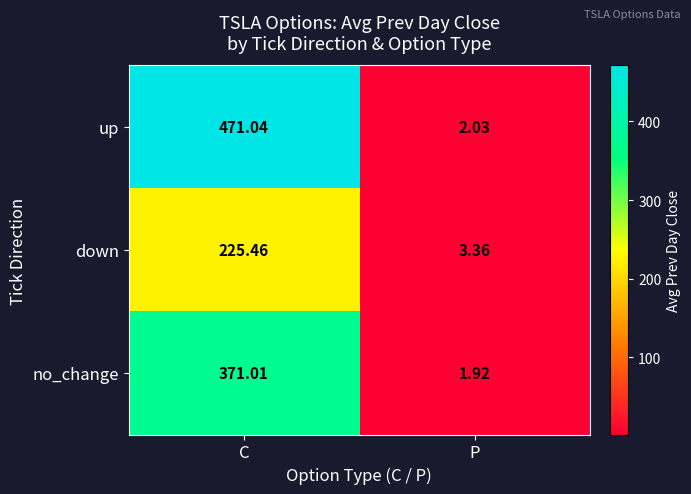

Which series has the largest range (max minus min)?

up